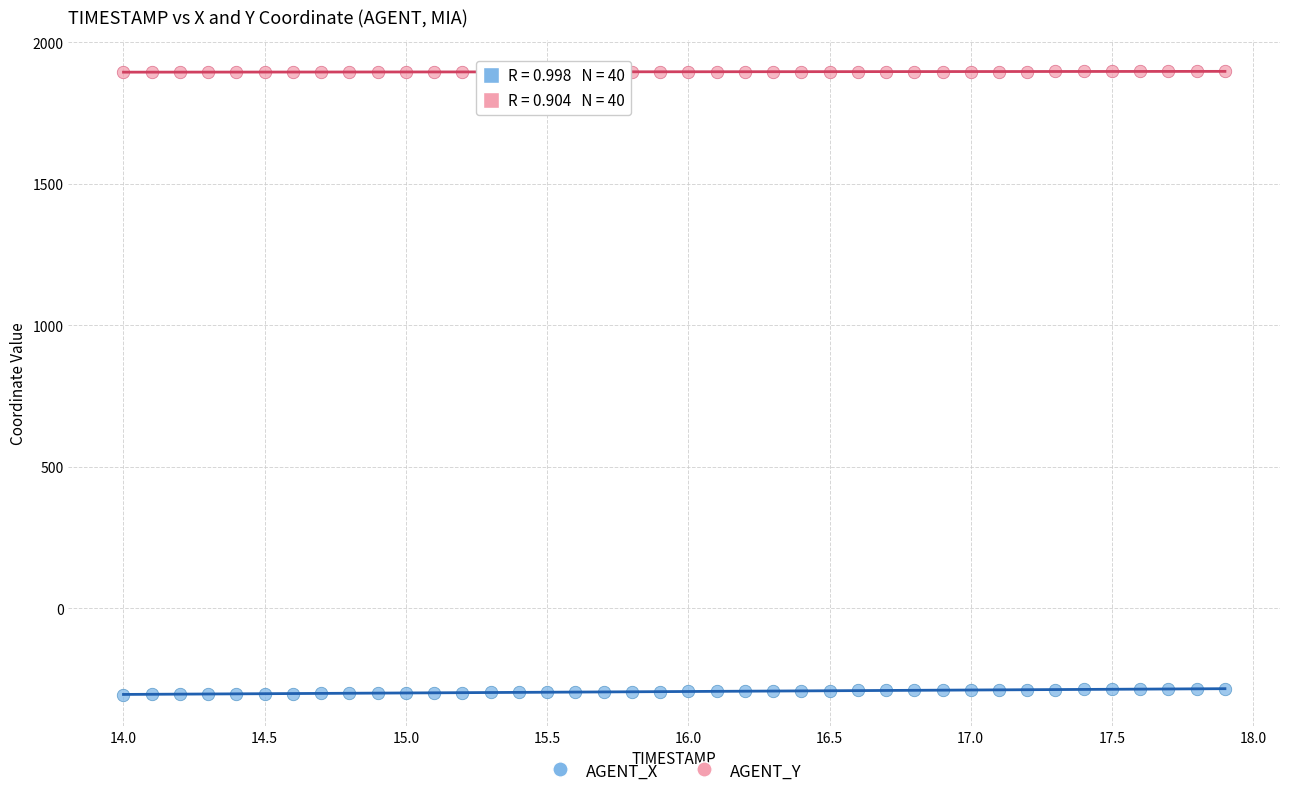

Across all data points, what is the range of X values (max minus min)?

3.9